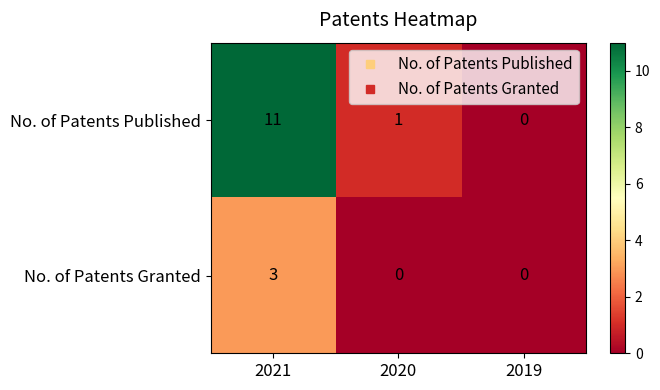

Is it true that No. of Patents Granted equals 1 at 2020?

False